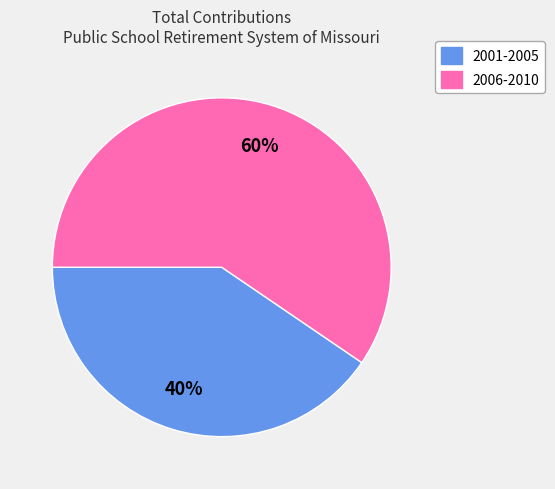

Is there a majority slice in this chart?

Yes